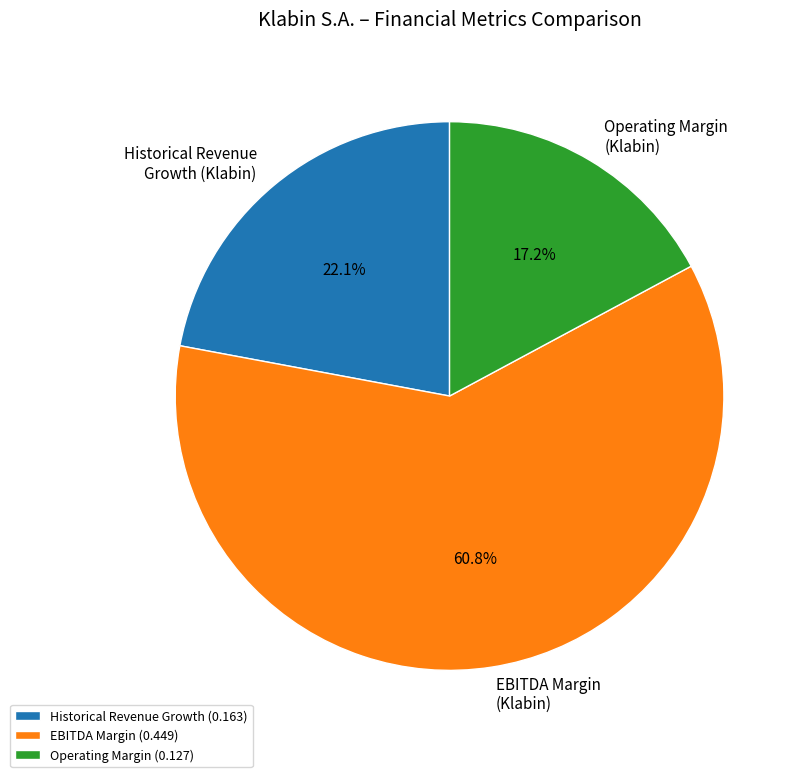

Combined, do Historical Revenue Growth and Operating Margin account for over 50%?

No